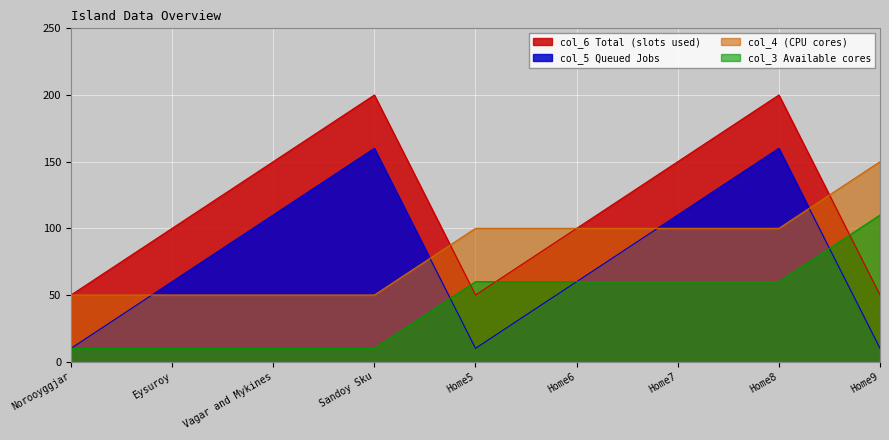

True or false: col_6 has more than 0 interior local peaks.

True